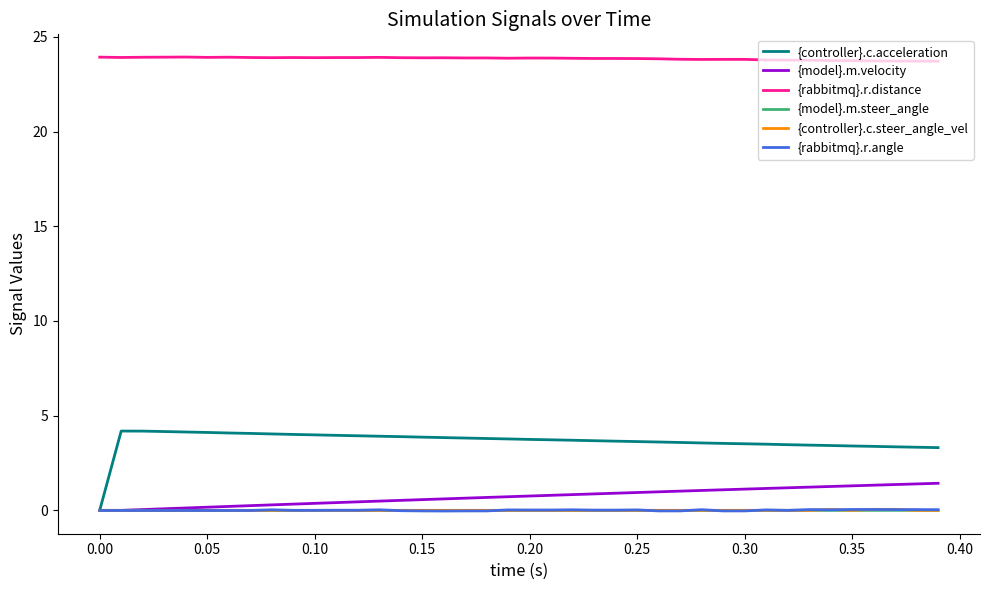

Which series has the largest total across all categories?

{rabbitmq}.r.distance